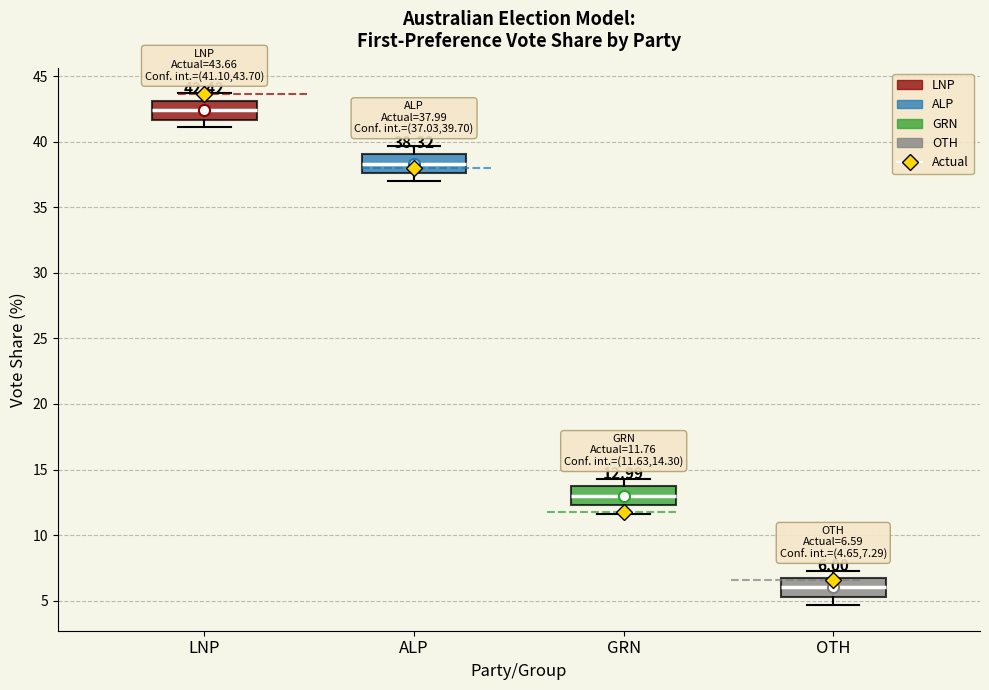

Which box has the lowest median line?

OTH